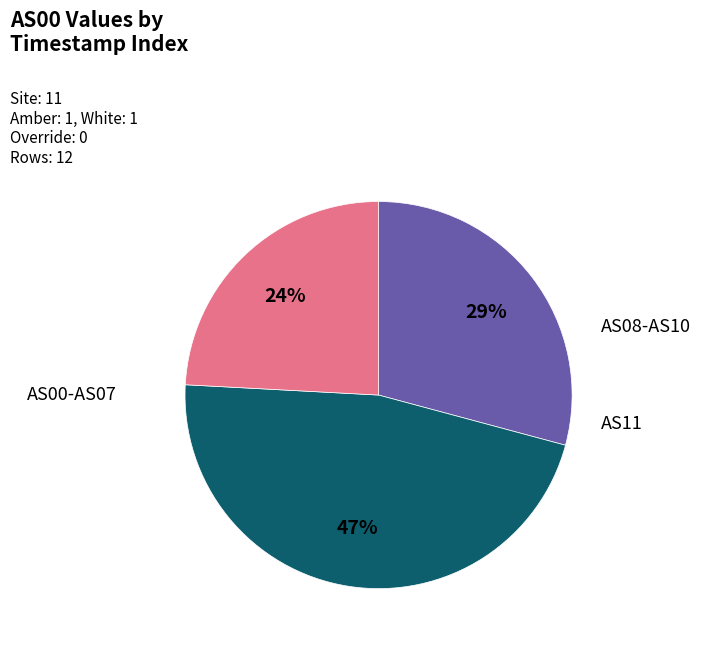

How many slices are in this pie chart?

3